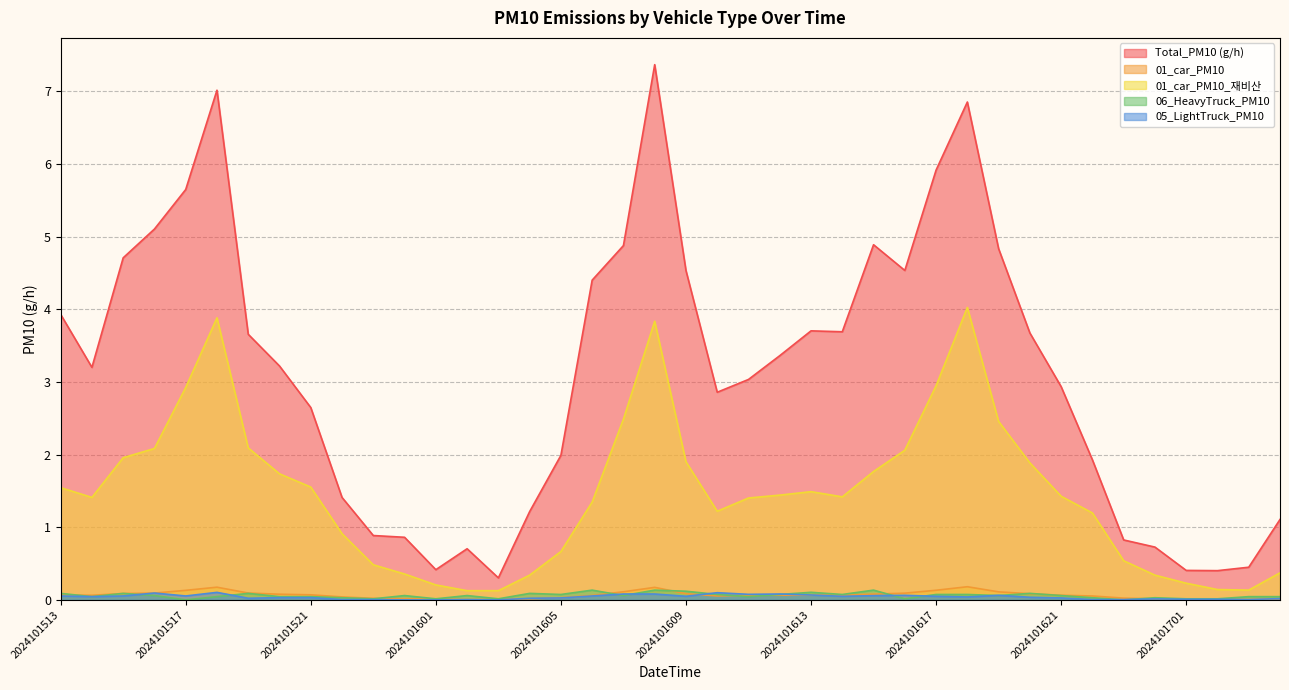

True or false: Total_PM10 (g/h) and 01_car_PM10_재비산 intersect in this chart.

False